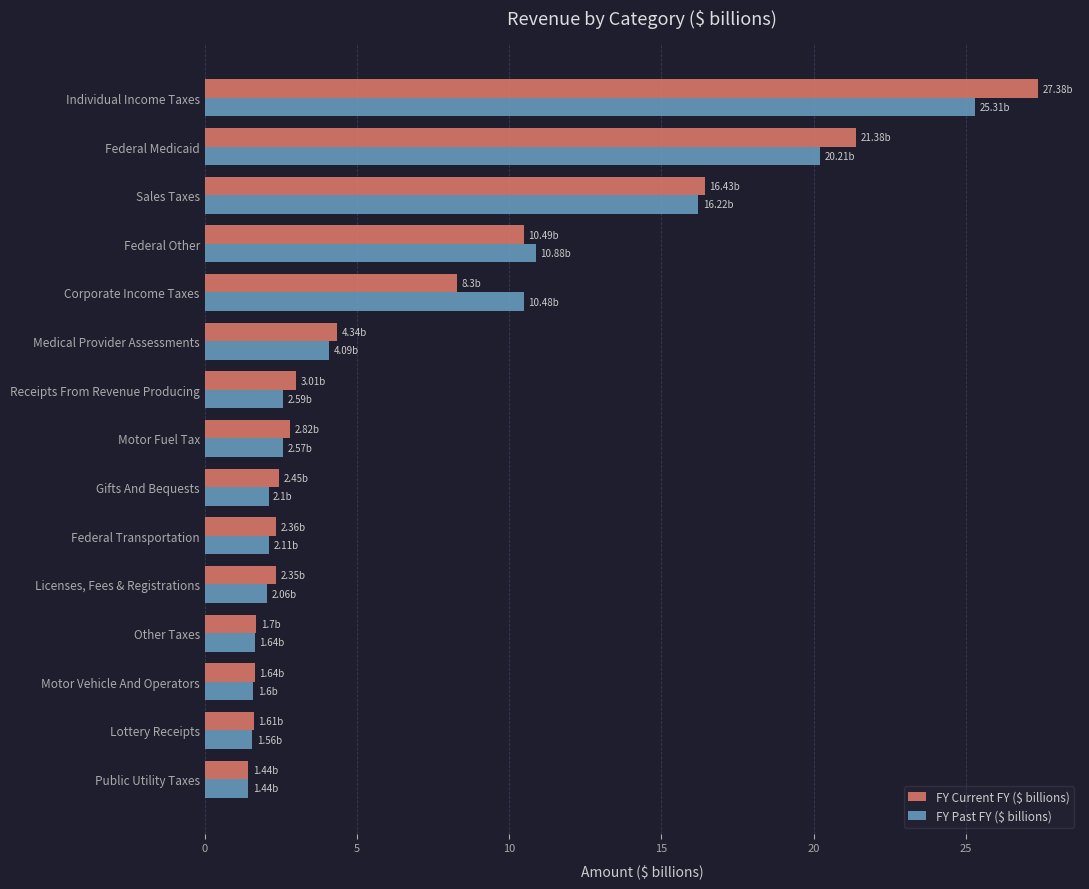

Which series has the widest spread of values?

FY Current FY ($ billions)